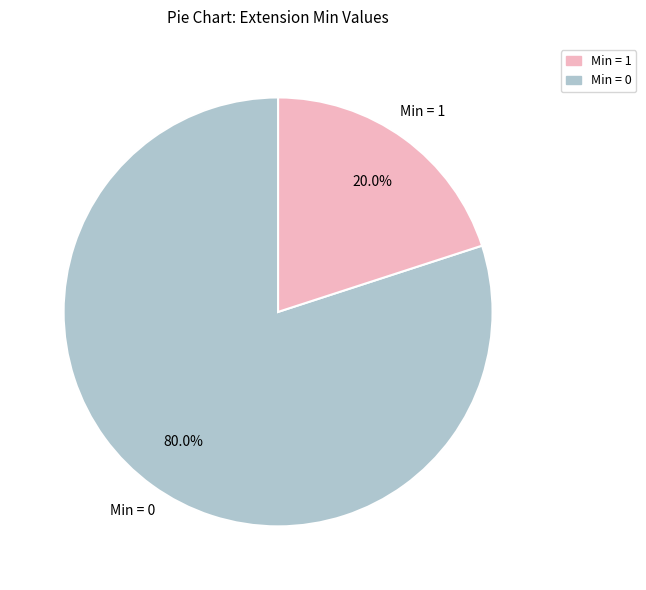

Does any single category account for the majority?

Yes